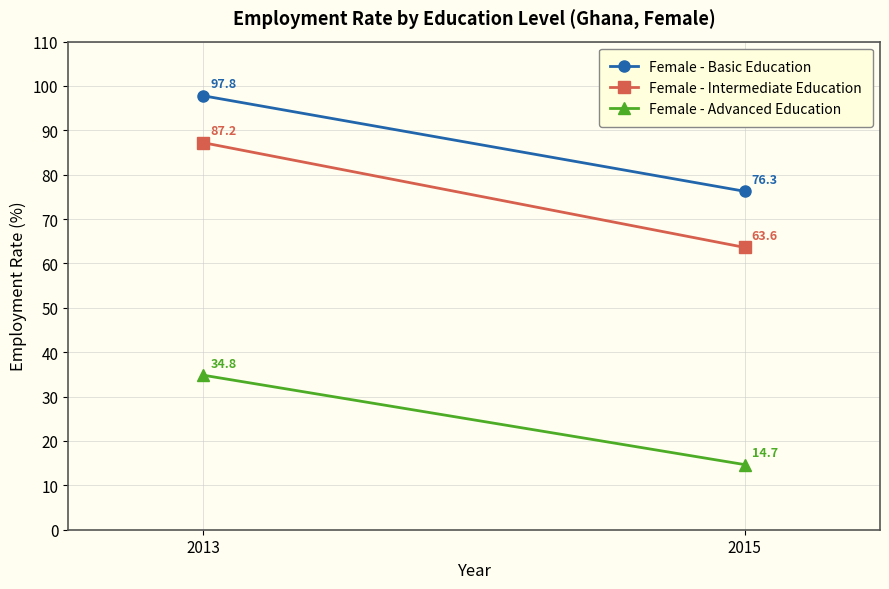

Where is Female - Advanced Education nearest to the value 24?

2015